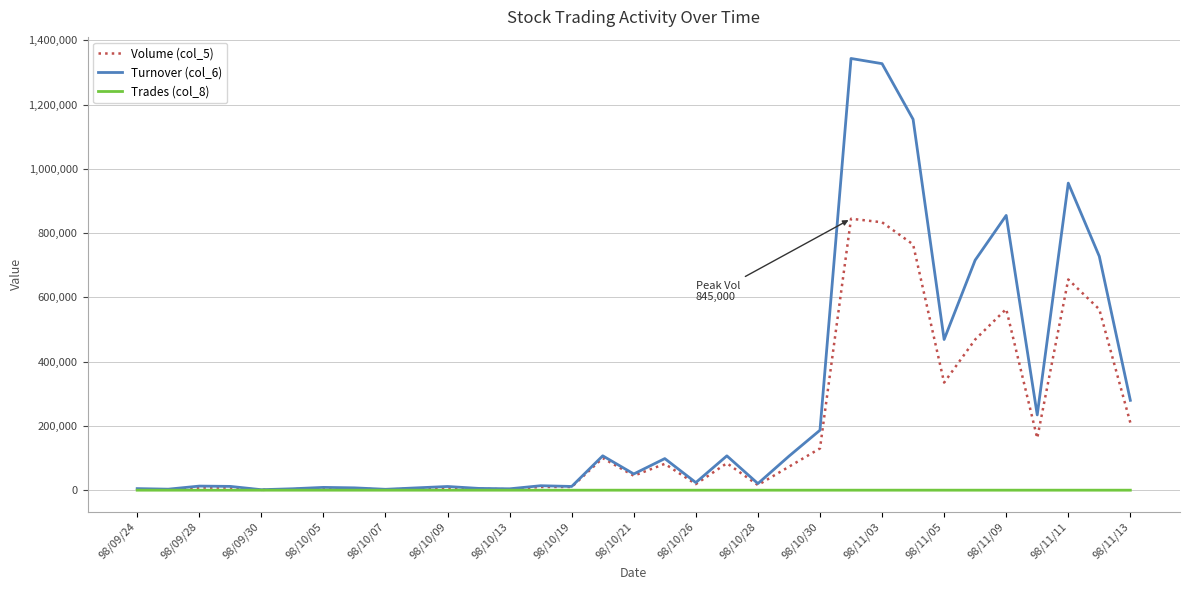

What is the greatest value displayed?

1343900